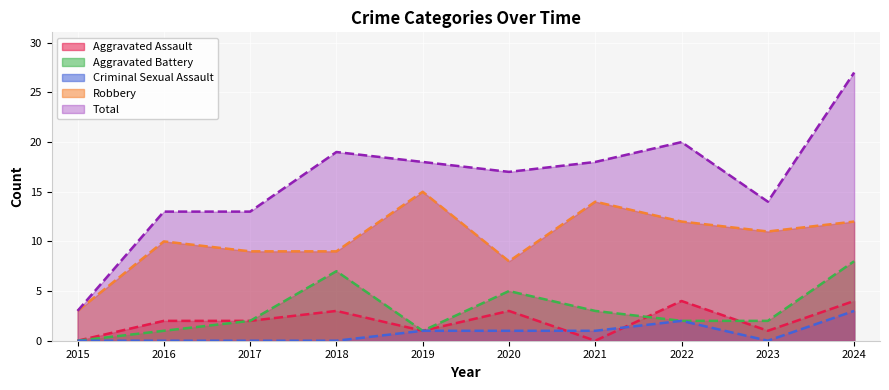

Which series has the largest range (max minus min)?

Total